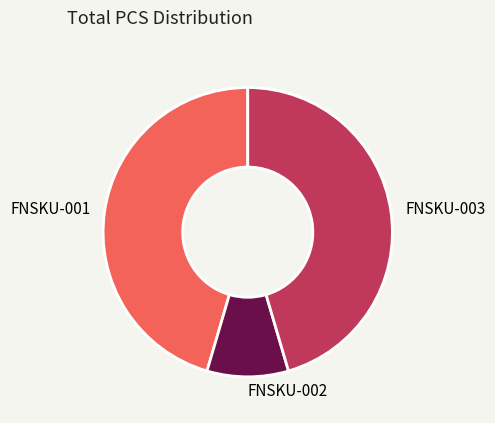

How many segments does this pie chart have?

3